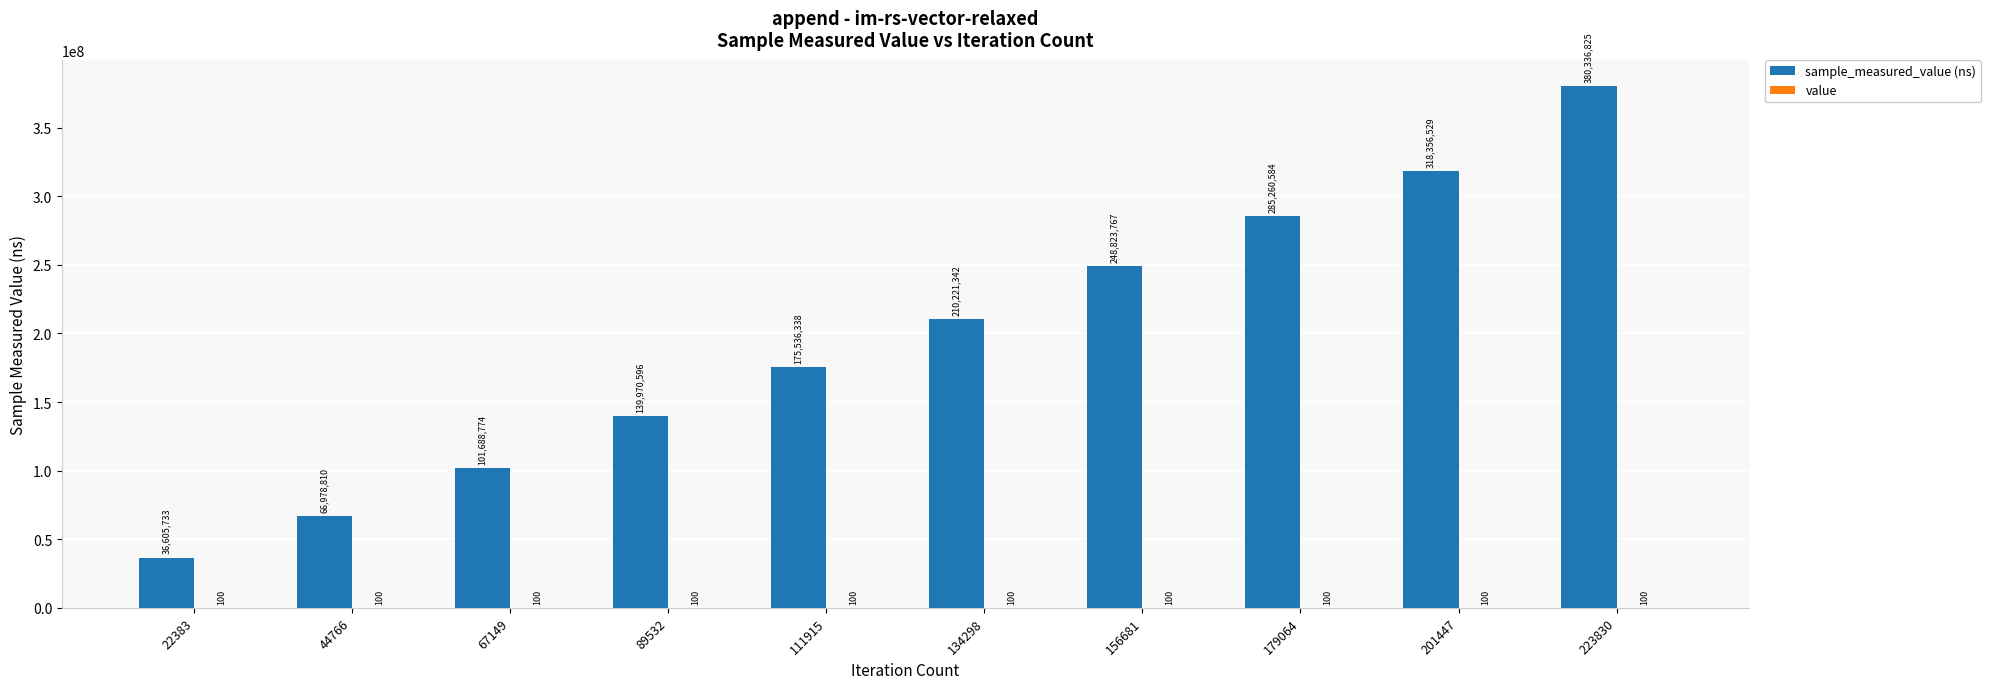

What is the difference between the highest and lowest values at 67149?

101688674